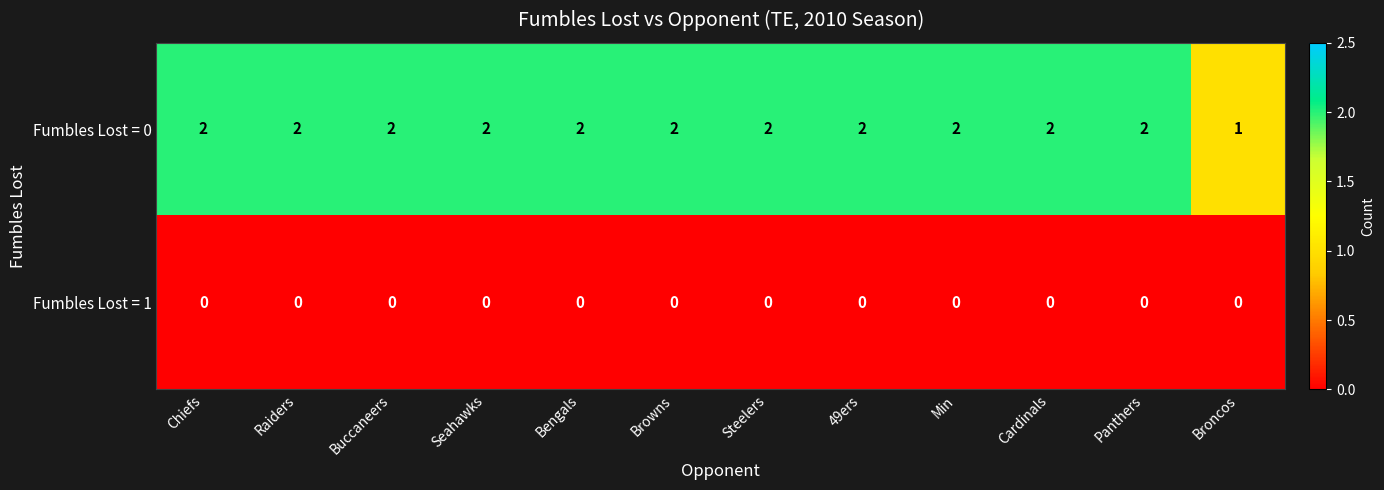

Rank the series at Panthers from highest to lowest value.

Fumbles Lost = 0, Fumbles Lost = 1